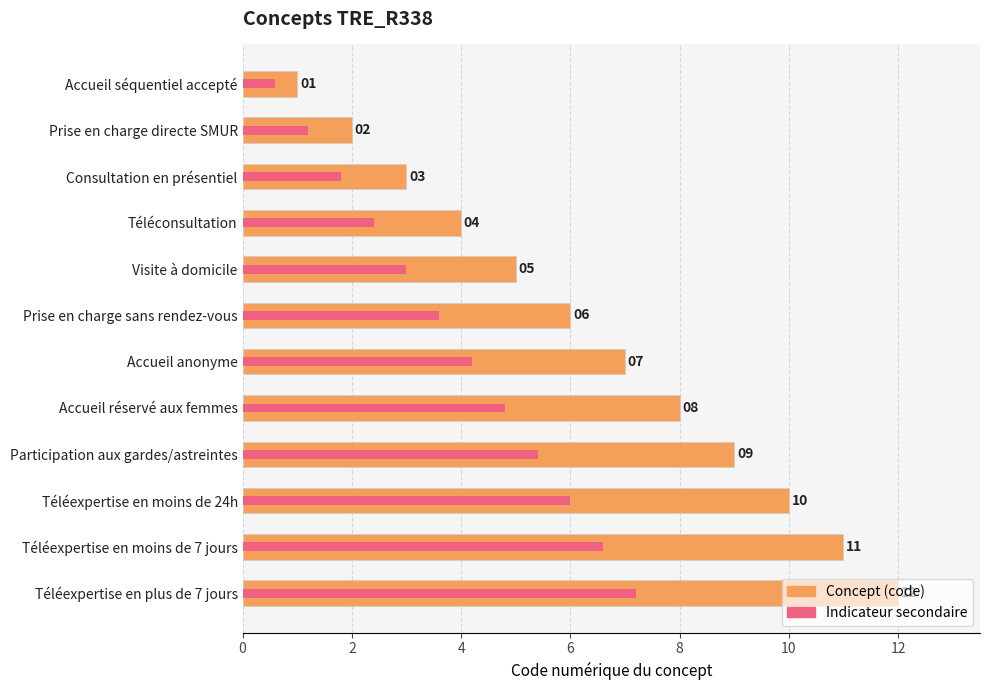

What is the minimum value shown in the chart?

0.6